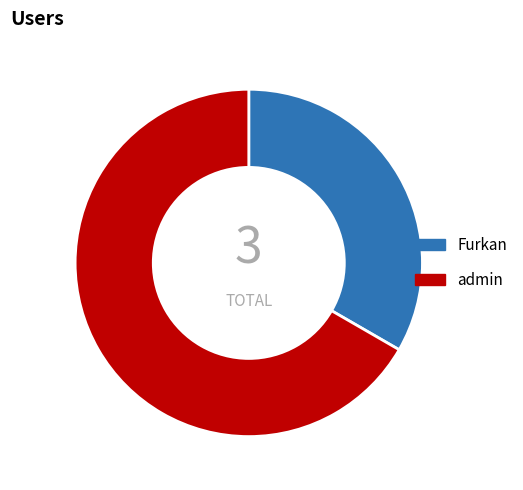

Is the sum of admin and Furkan greater than half?

Yes